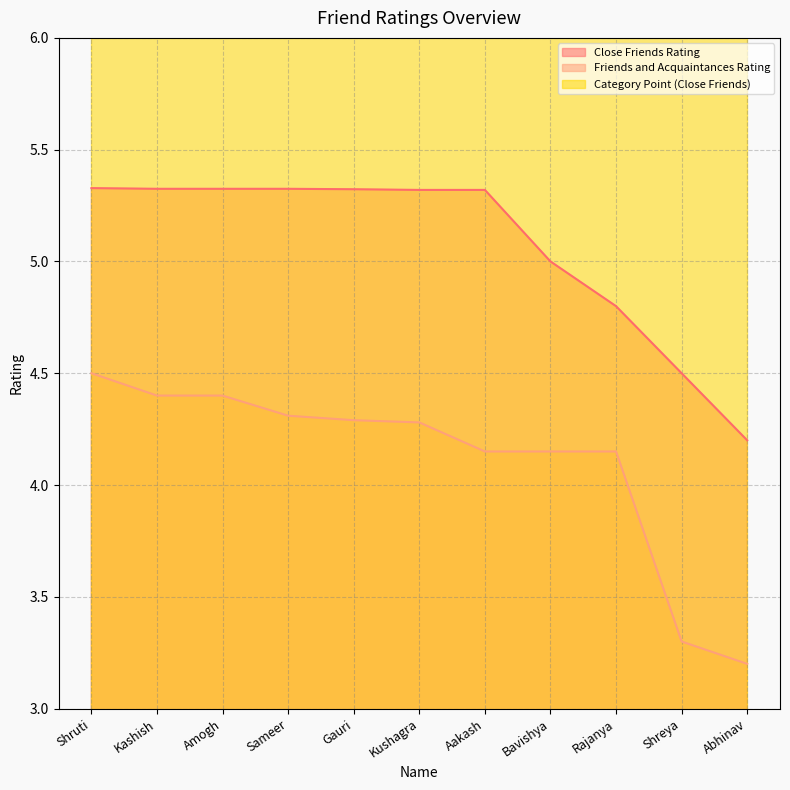

True or false: Friends and Acquaintances Rating and Close Friends Rating cross at least once.

False